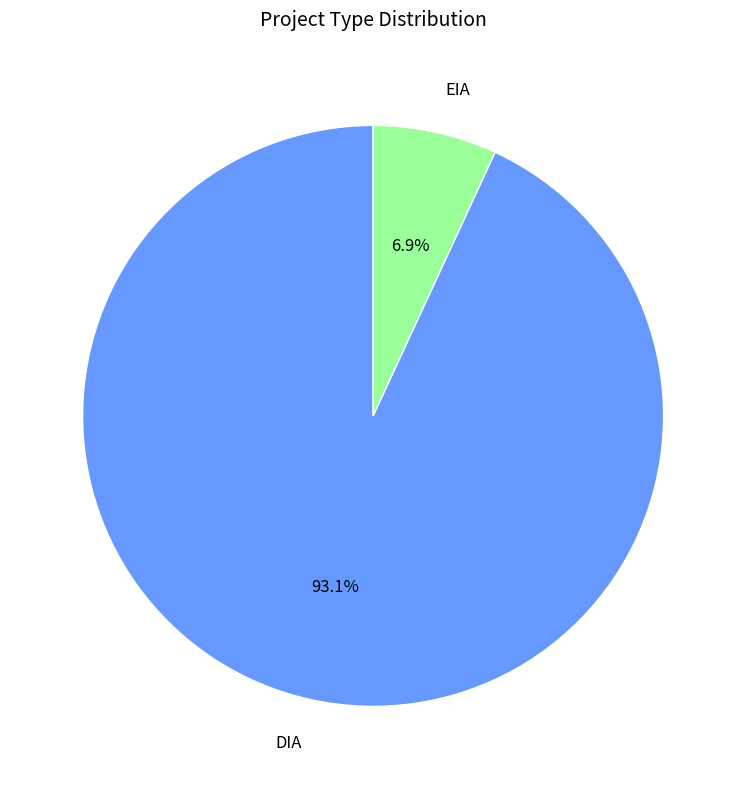

The EIA slice represents 7% of the pie. True or false?

True